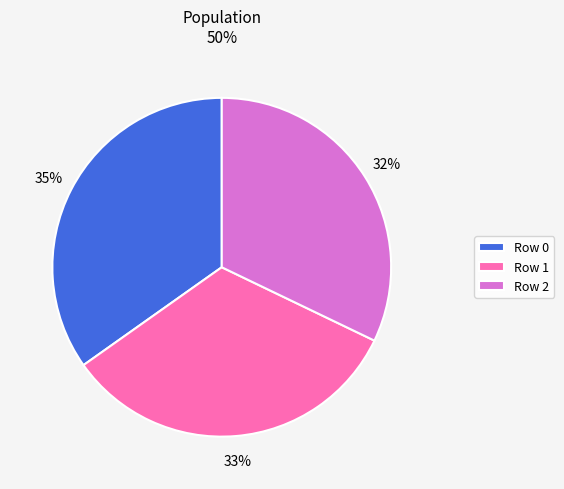

Do Row 0 and Row 1 together represent more than half of the pie?

Yes